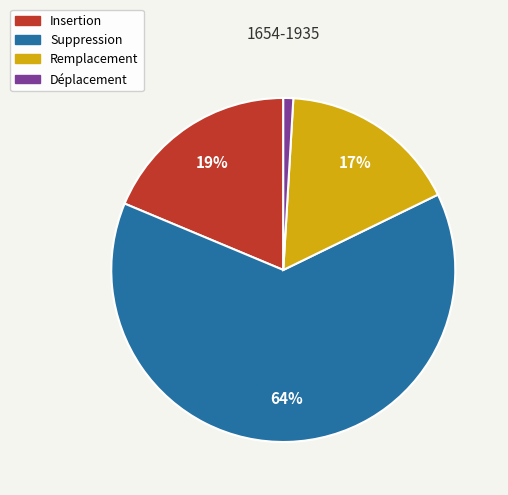

Rank the categories by value from lowest to highest.

Déplacement, Remplacement, Insertion, Suppression